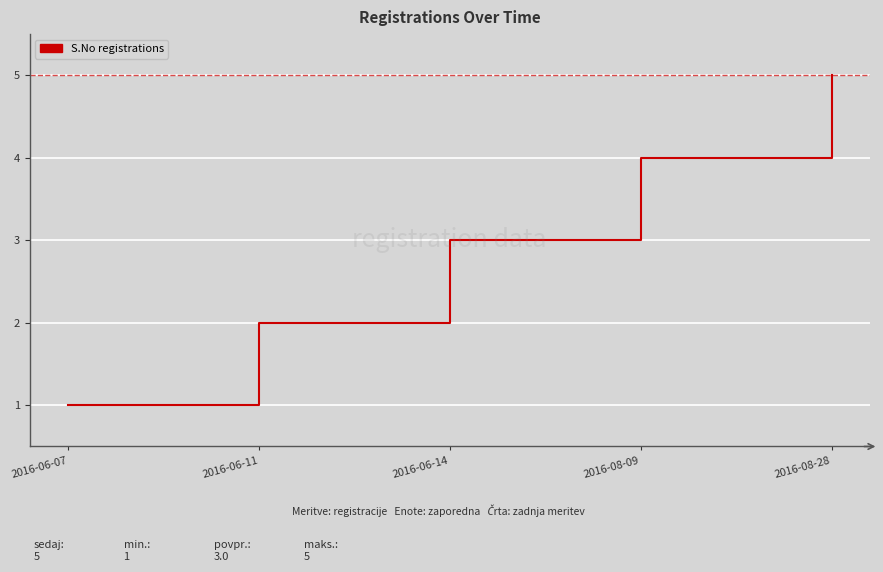

How many lines are shown in the chart?

1